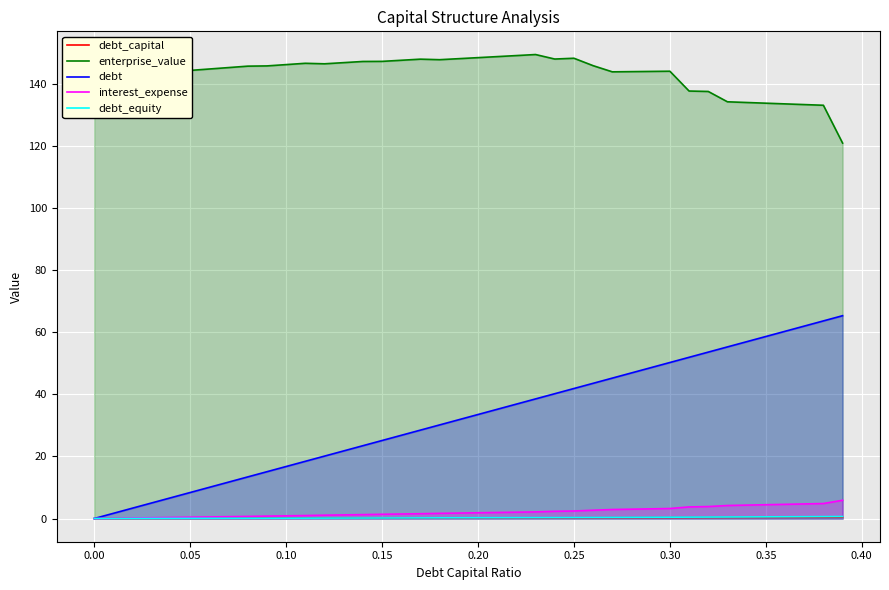

Which series has the largest range (max minus min)?

debt